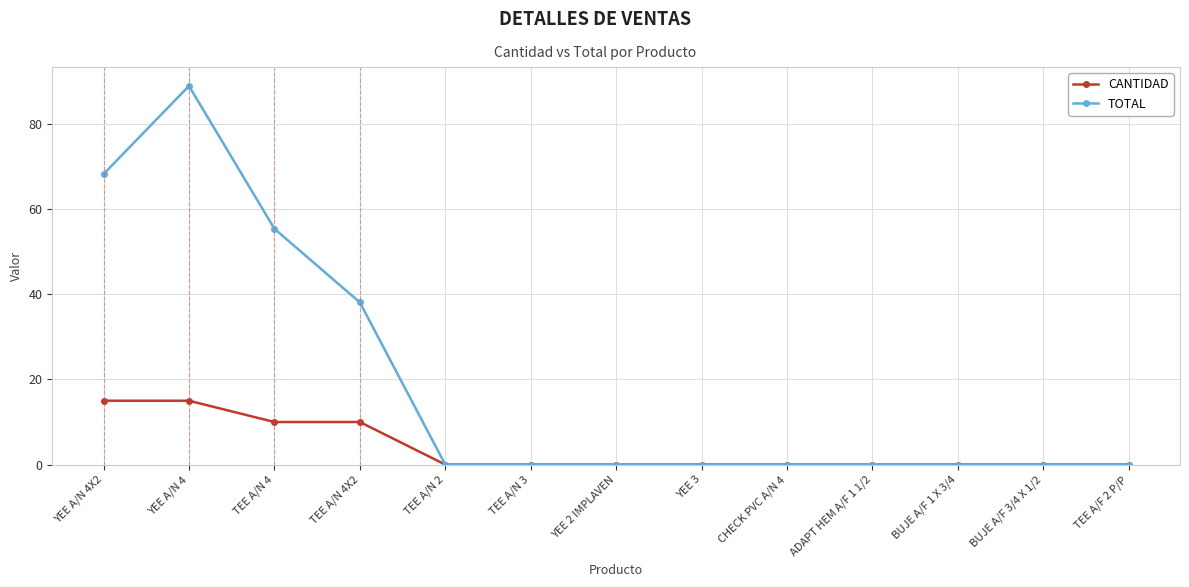

List the series in order of their overall mean, lowest first.

CANTIDAD, TOTAL